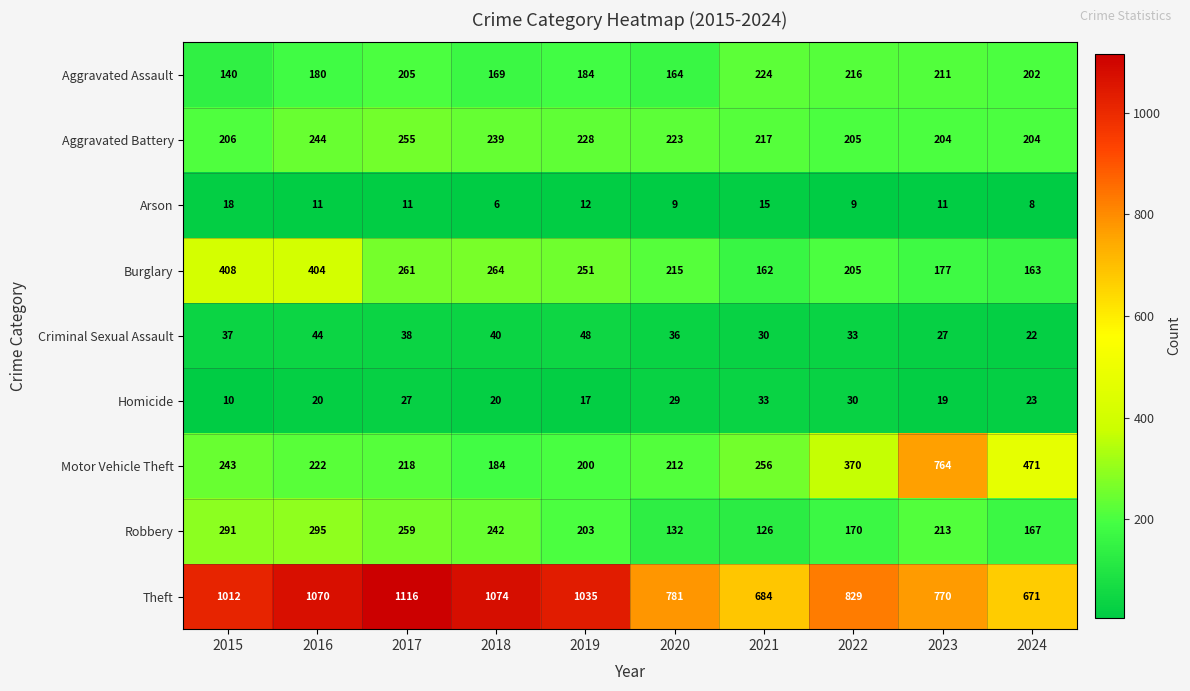

At how many categories does at least one series exceed 148?

10